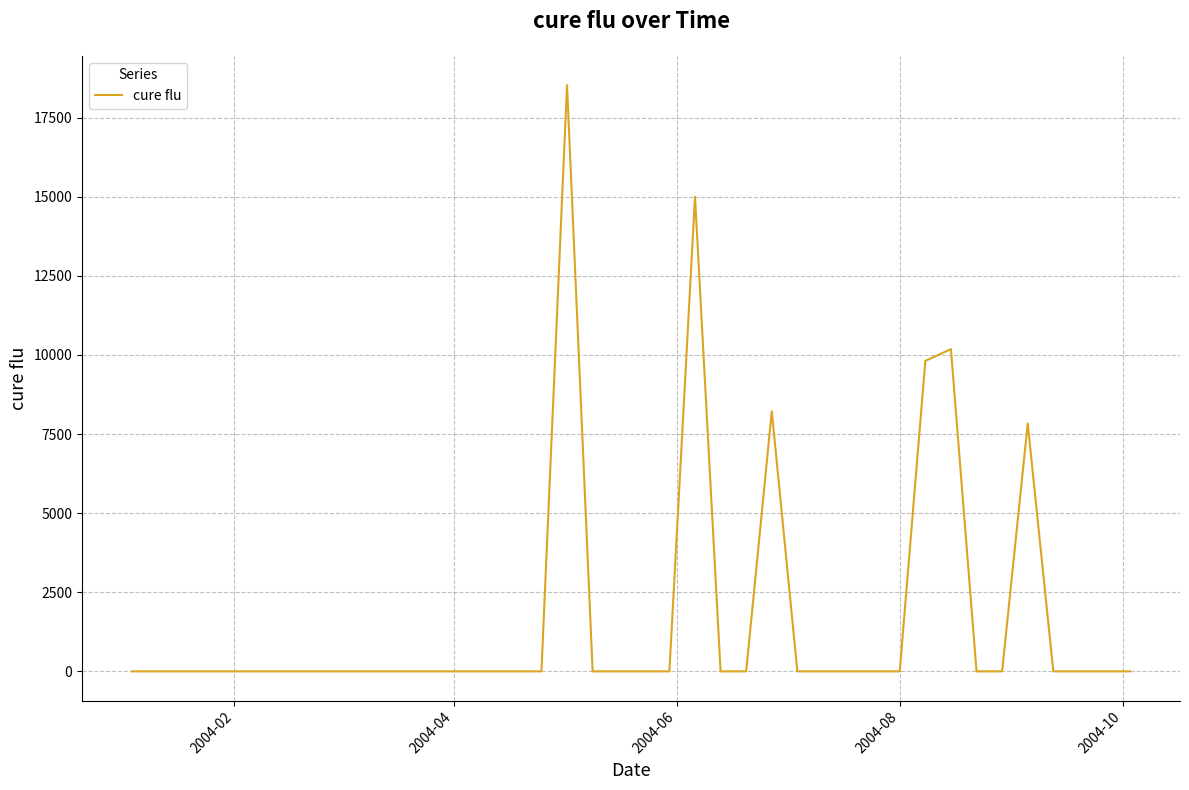

What is the maximum value shown in the chart?

18526.7